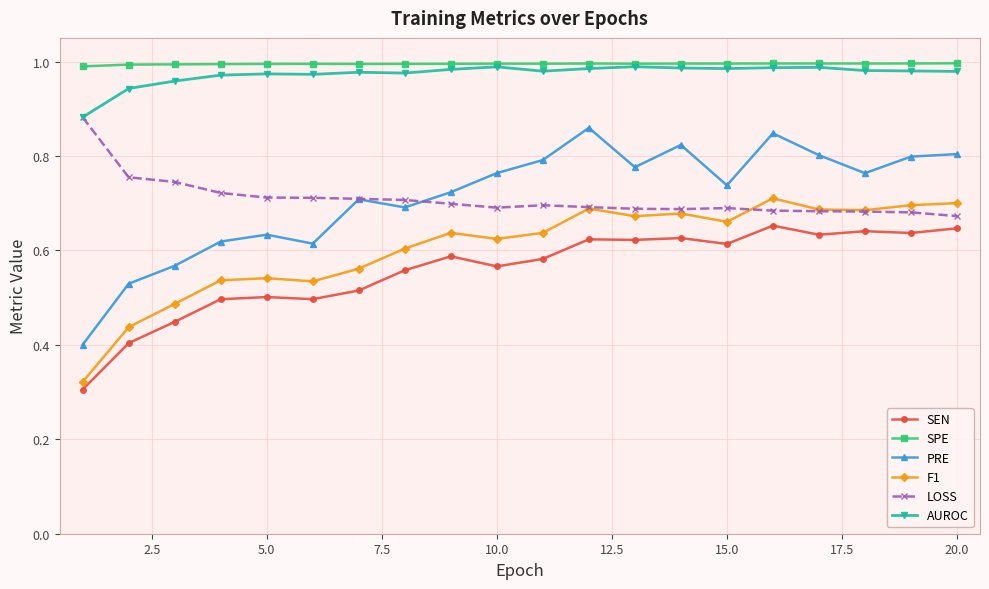

True or false: LOSS and SPE cross at least once.

False